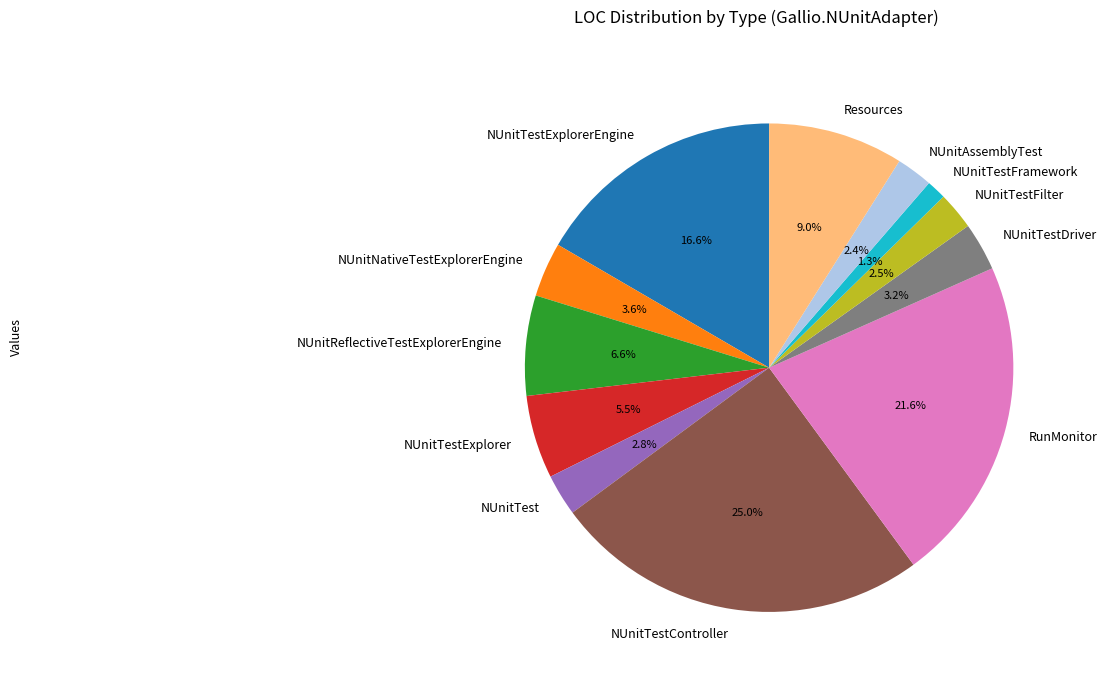

To the nearest percent, what is the difference between the NUnitTestFramework and NUnitTest slice percentages?

1%